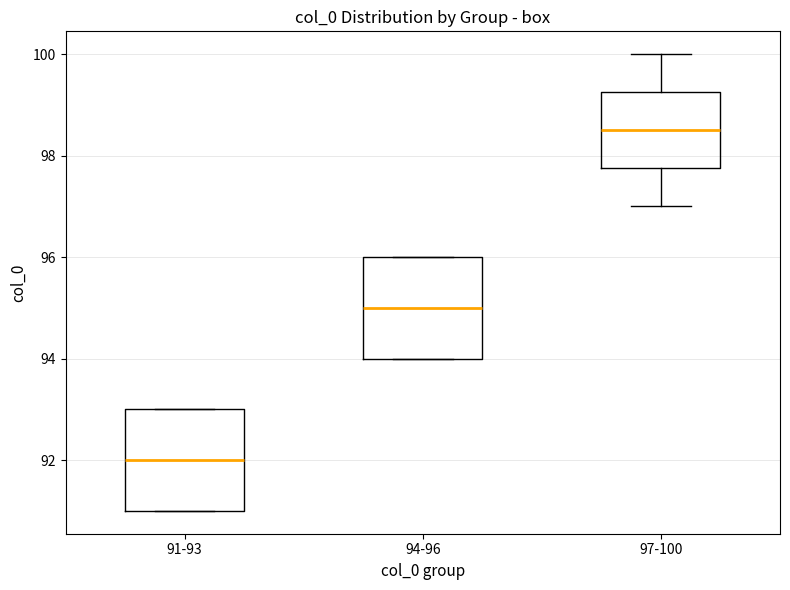

Reading left to right, read every box against the y-axis: the position of its median line, the range the box covers, and the ends of its whiskers. The values are not printed on the chart, so give them approximately, as read against the axis.

91-93: median 92.0, box 91.0 to 93.0, whiskers 91.0 to 93.0
94-96: median 95.0, box 94.0 to 96.0, whiskers 94.0 to 96.0
97-100: median 98.6, box 97.8 to 99.2, whiskers 97.0 to 100.0